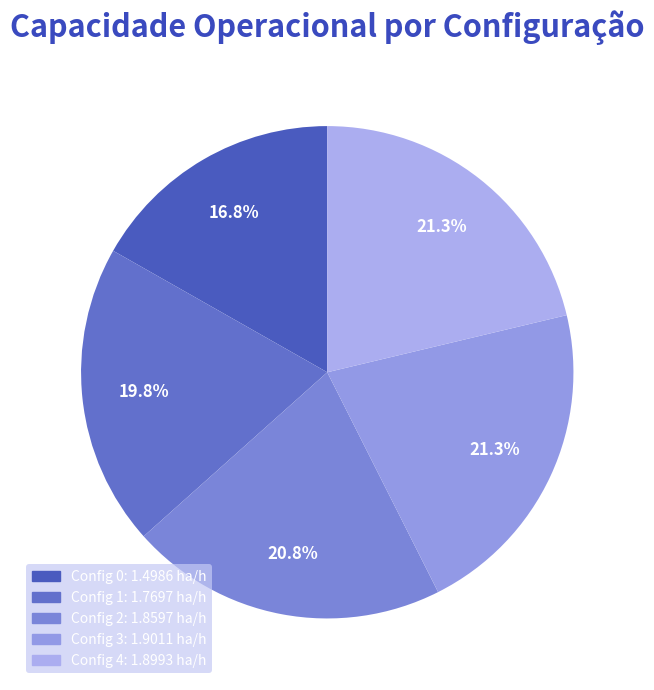

Which slice is the largest?

3